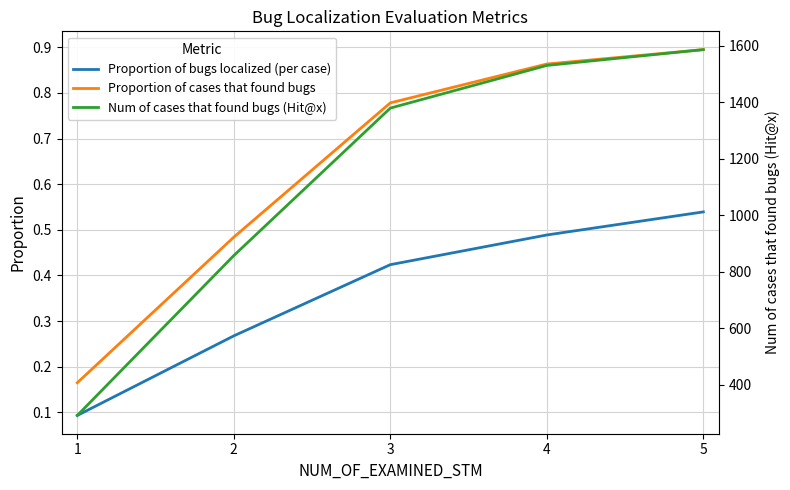

True or false: Proportion of cases that found bugs and Proportion of bugs localized (per case) intersect in this chart.

False